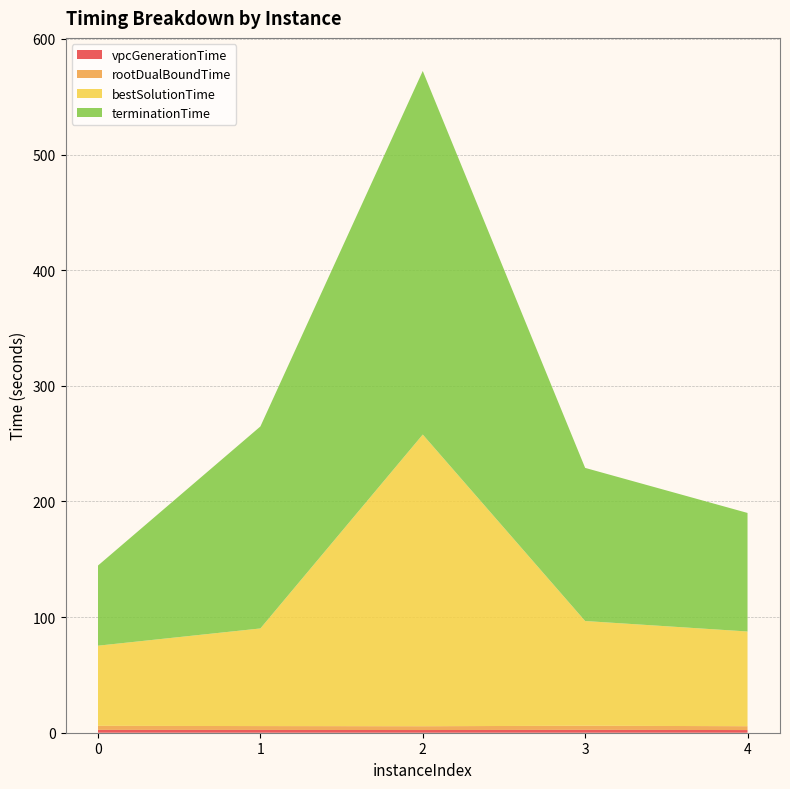

Reading right to left, transcribe all the data shown in this chart.

vpcGenerationTime: 4=2.3	3=2.5	2=2.3	1=2.4	0=2.5
rootDualBoundTime: 4=3.3	3=3.5	2=3.3	1=3.4	0=3.5
bestSolutionTime: 4=81.9	3=90.6	2=252.2	1=84.4	0=69.3
terminationTime: 4=102.5	3=132.4	2=314.4	1=174.7	0=69.3